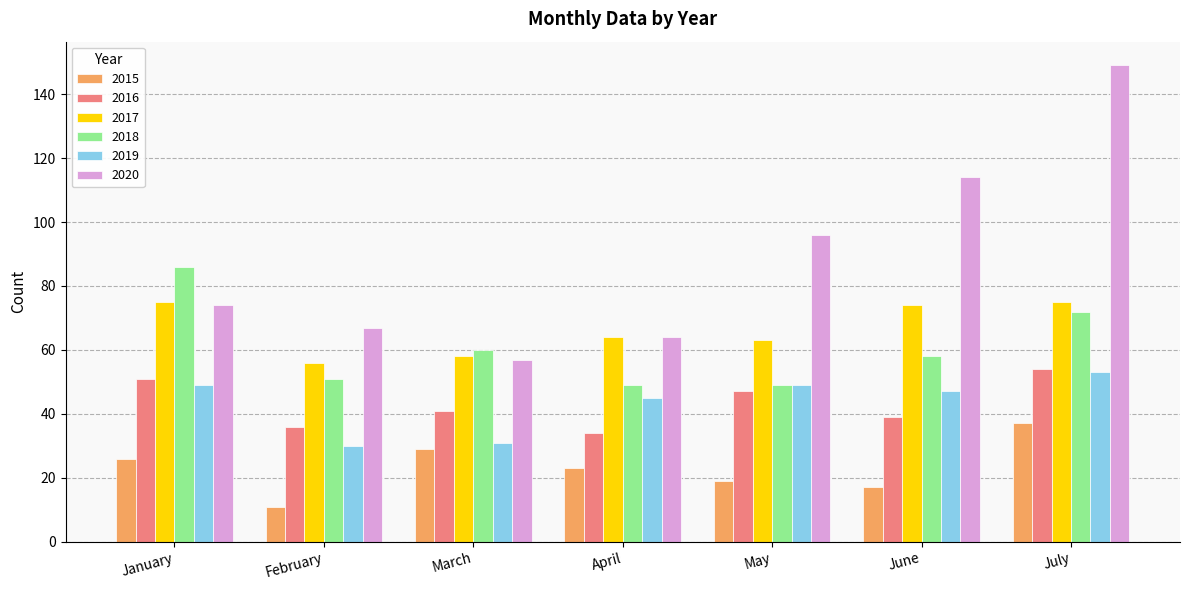

Which series has the widest spread of values?

2020